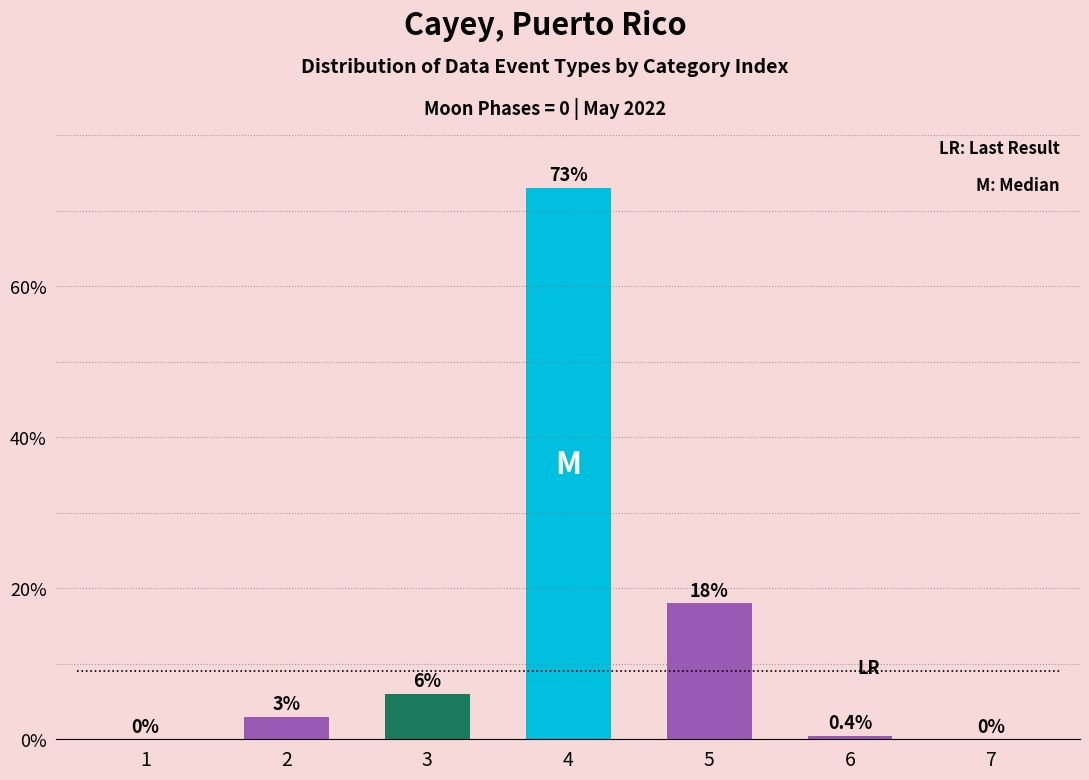

What is the sum of the values at 4 and 3?

79.0